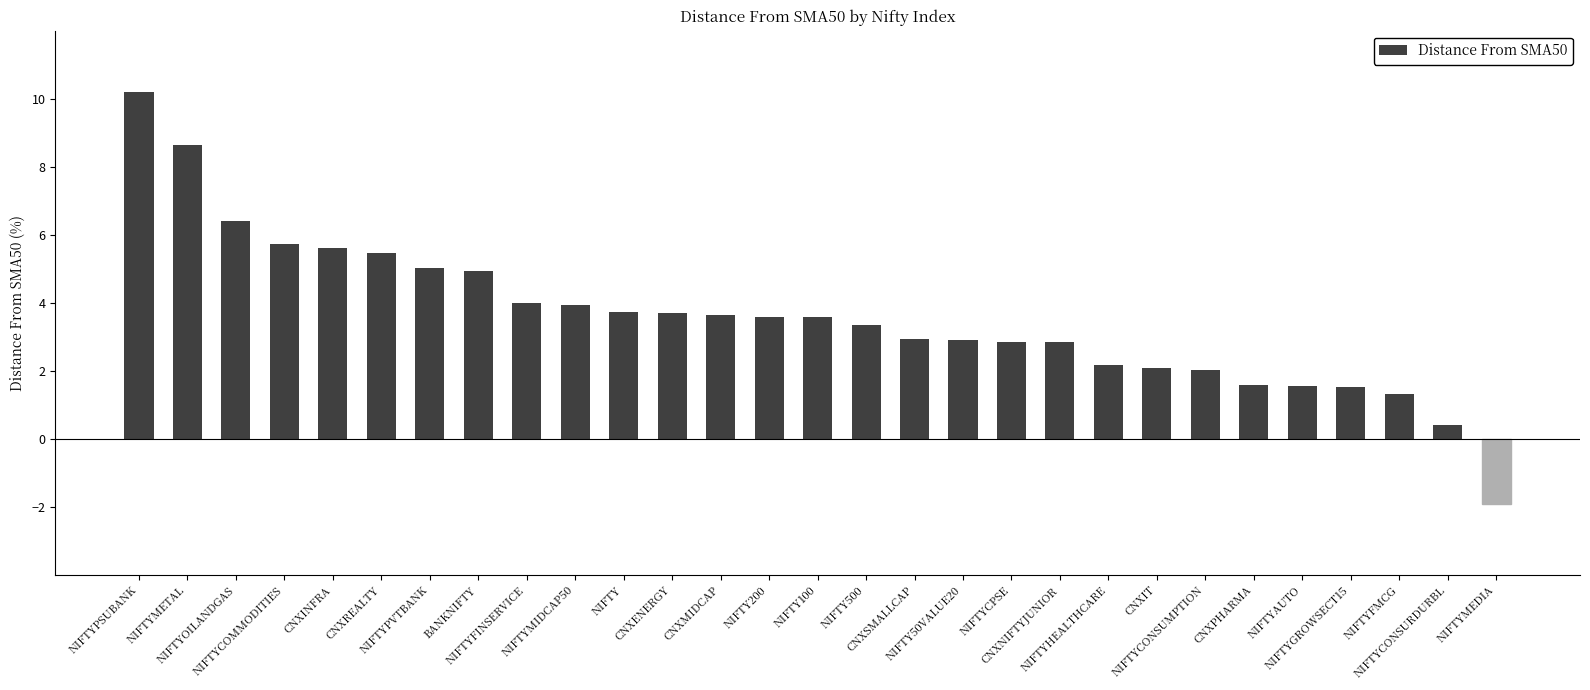

What is the label of the 29th bar from the right?

NIFTYPSUBANK